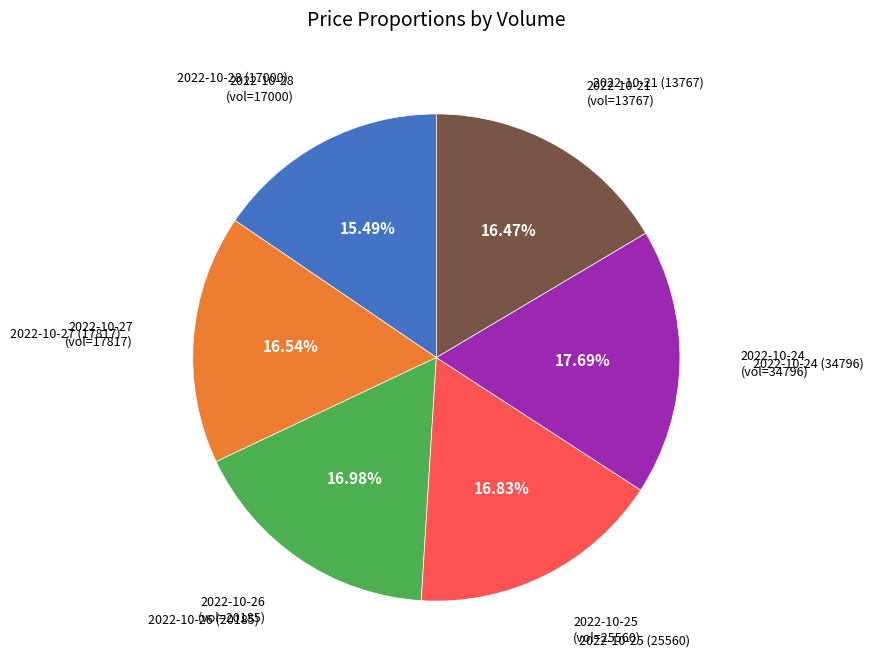

Is there a majority slice in this chart?

No